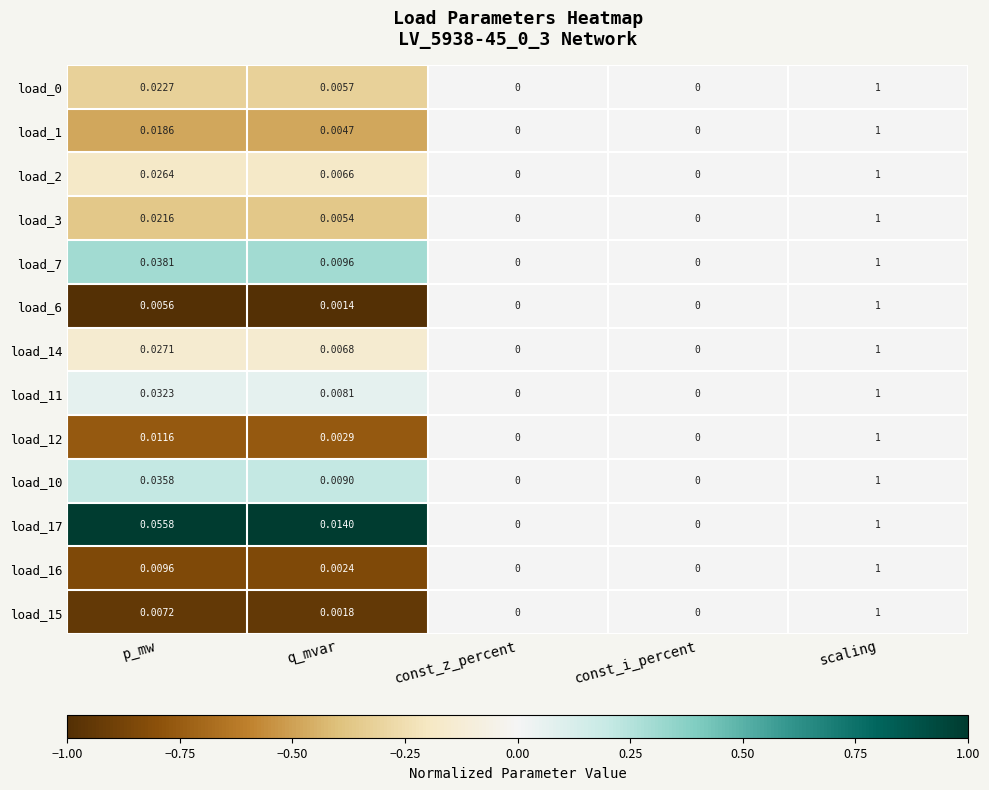

Is the value of load_16 at q_mvar greater than the value of load_3 at const_i_percent?

Yes